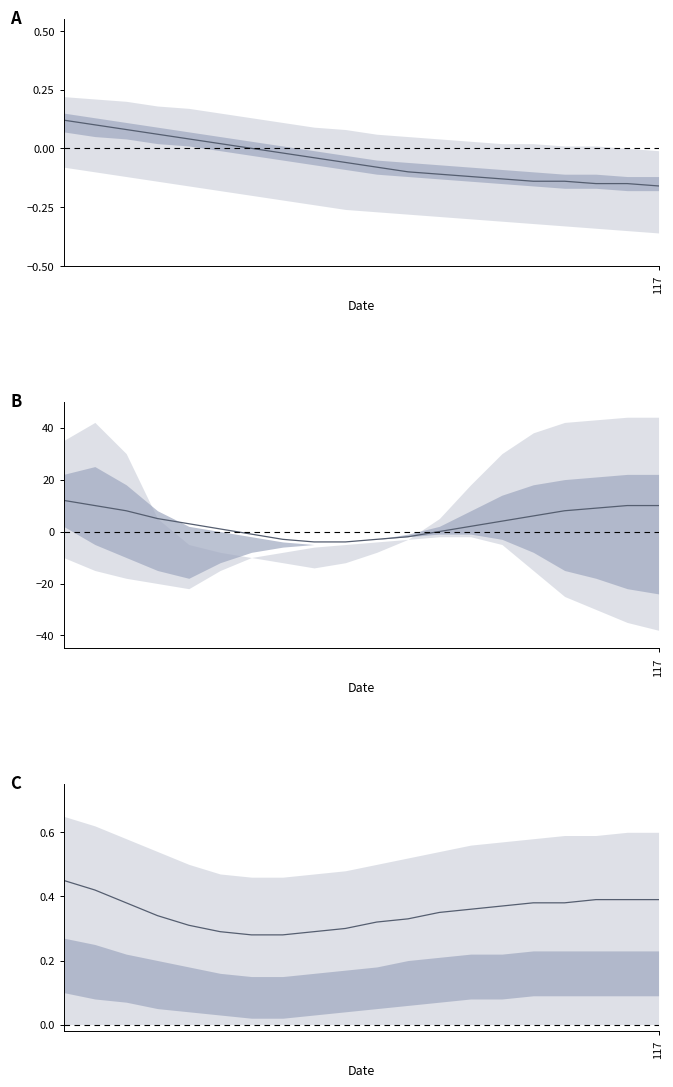

Count the values in the range 0 to 1.

20